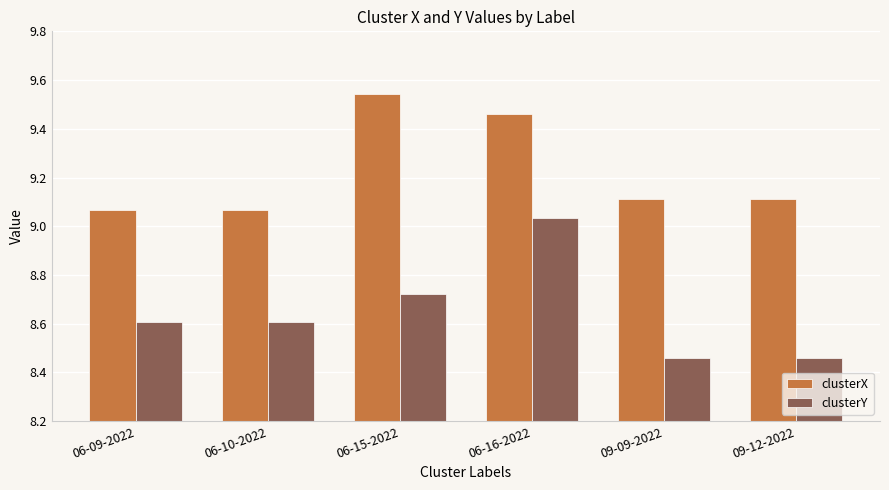

What is the difference between the second highest and second lowest values in the clusterX series?

0.4